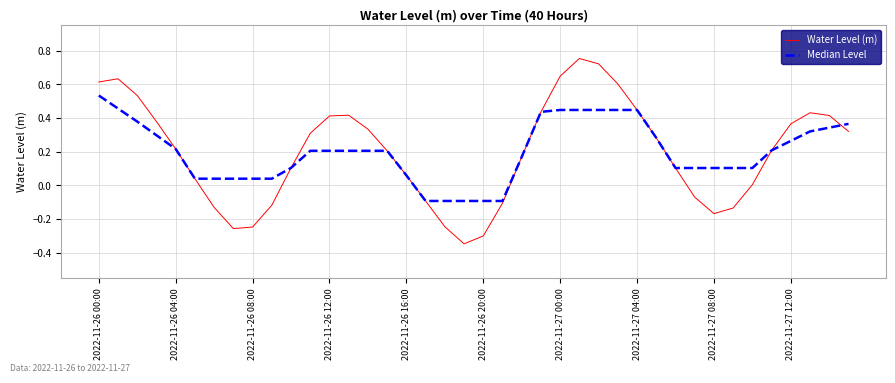

Rank the series by their maximum value, from highest to lowest.

Water Level (m), Median Level